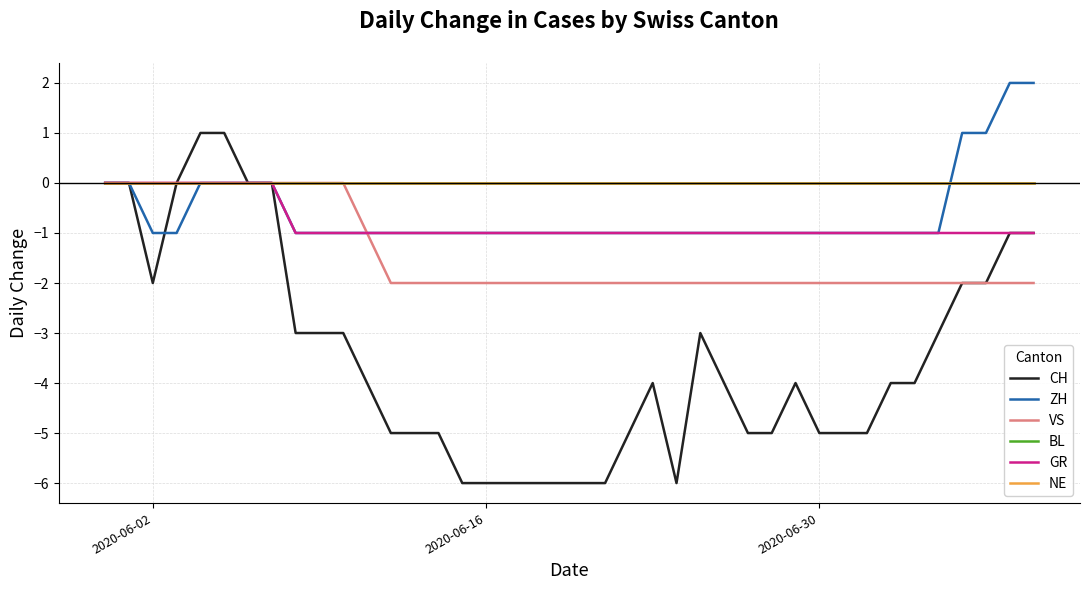

Reading left to right, list all the values displayed in this chart.

CH: 0	0	-2	0	1	1	0	0	-3	-3	-3	-4	-5	-5	-5	-6	-6	-6	-6	-6	-6	-6	-5	-4	-6	-3	-4	-5	-5	-4	-5	-5	-5	-4	-4	-3	-2	-2	-1	-1
ZH: 0	0	-1	-1	0	0	0	0	-1	-1	-1	-1	-1	-1	-1	-1	-1	-1	-1	-1	-1	-1	-1	-1	-1	-1	-1	-1	-1	-1	-1	-1	-1	-1	-1	-1	1	1	2	2
VS: 0	0	0	0	0	0	0	0	0	0	0	-1	-2	-2	-2	-2	-2	-2	-2	-2	-2	-2	-2	-2	-2	-2	-2	-2	-2	-2	-2	-2	-2	-2	-2	-2	-2	-2	-2	-2
BL: 0	0	0	0	0	0	0	0	0	0	0	0	0	0	0	0	0	0	0	0	0	0	0	0	0	0	0	0	0	0	0	0	0	0	0	0	0	0	0	0
GR: 0	0	0	0	0	0	0	0	-1	-1	-1	-1	-1	-1	-1	-1	-1	-1	-1	-1	-1	-1	-1	-1	-1	-1	-1	-1	-1	-1	-1	-1	-1	-1	-1	-1	-1	-1	-1	-1
NE: 0	0	0	0	0	0	0	0	0	0	0	0	0	0	0	0	0	0	0	0	0	0	0	0	0	0	0	0	0	0	0	0	0	0	0	0	0	0	0	0